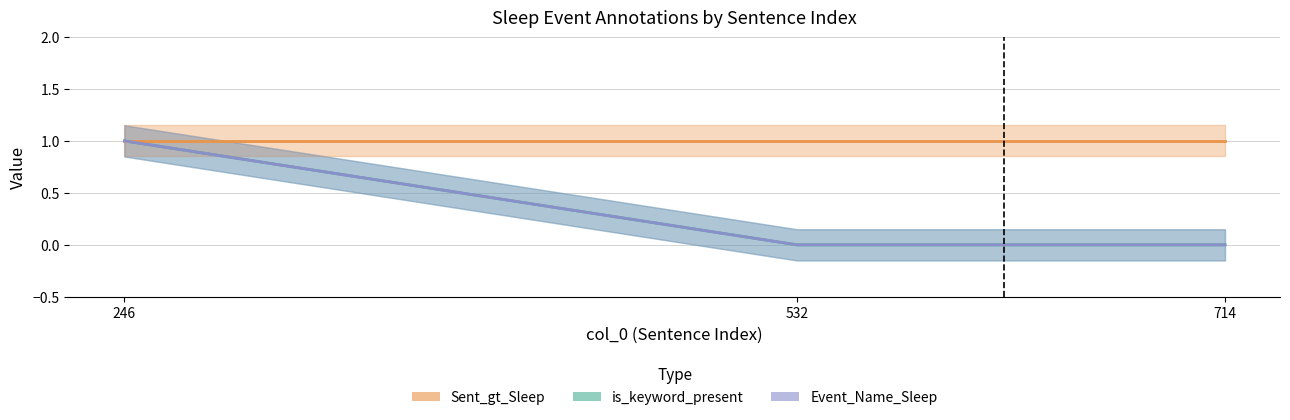

Which series has the largest range (max minus min)?

is_keyword_present